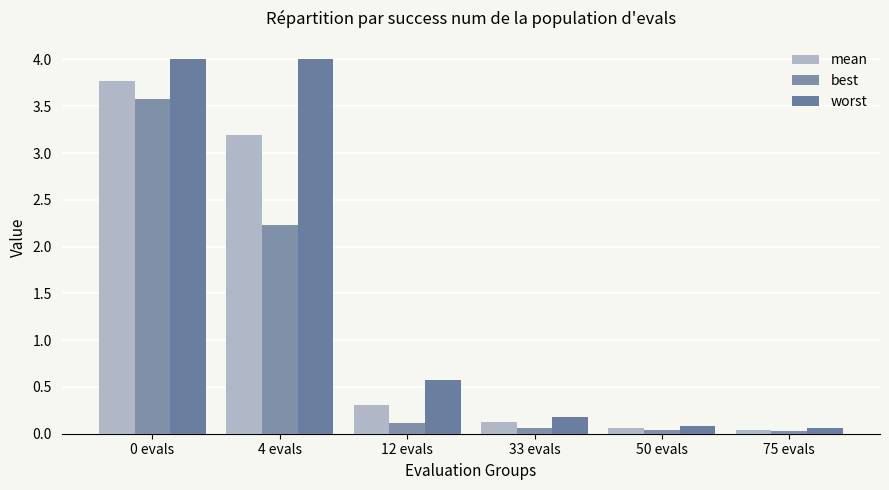

How many groups of bars are there?

6